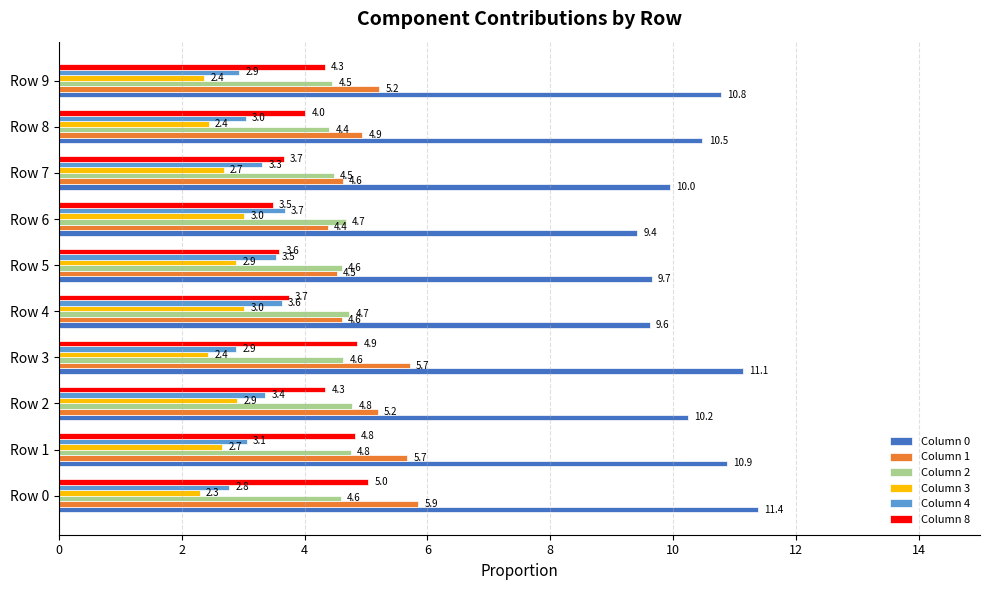

At how many categories does at least one series exceed 4?

10